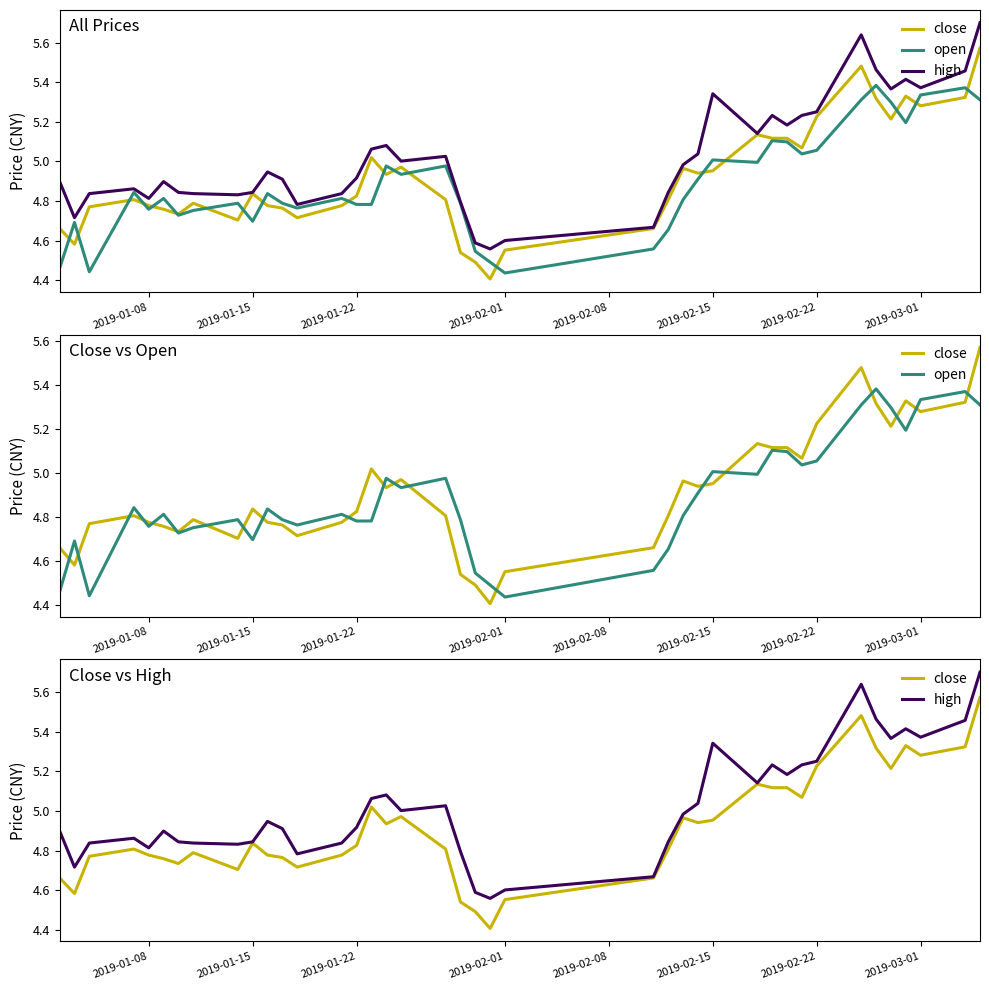

At 2019-01-22, list the series in order from smallest to largest.

open, close, high